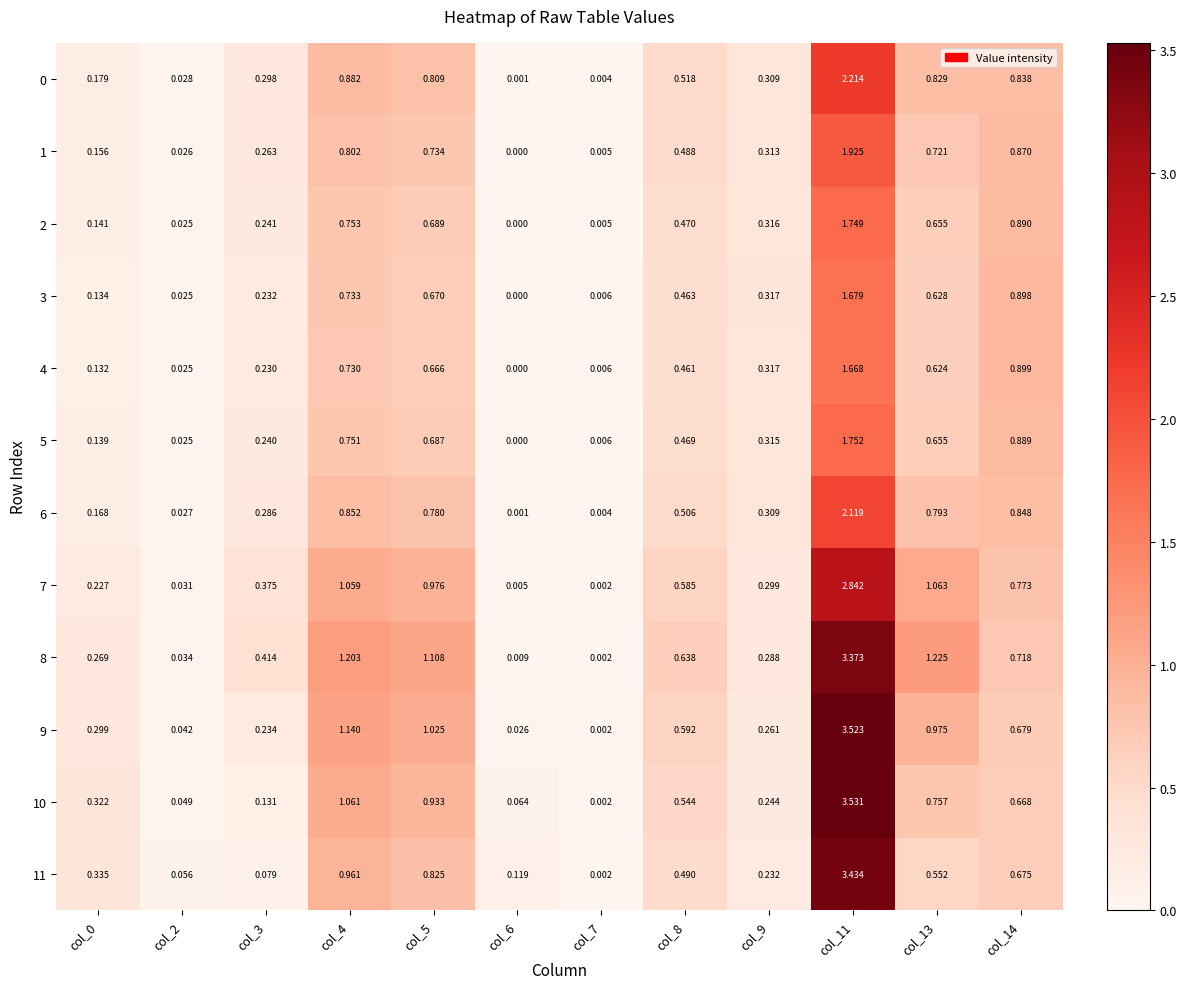

At which category does the chart reach its peak across all series?

col_11